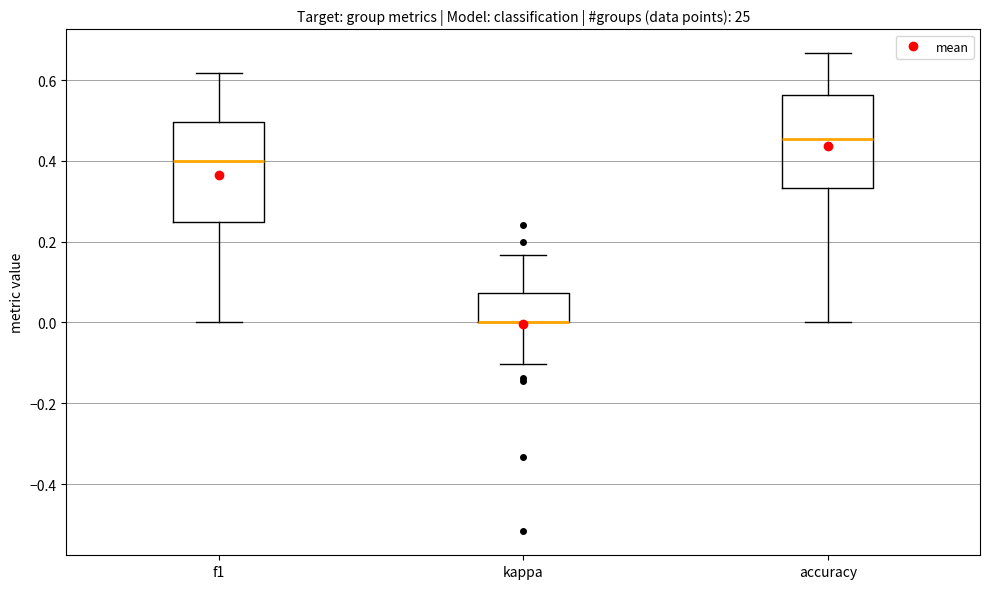

Reading left to right, read every box against the y-axis: the position of its median line, the range the box covers, and the ends of its whiskers. The values are not printed on the chart, so give them approximately, as read against the axis.

f1: median 0.40, box 0.26 to 0.50, whiskers 0.00 to 0.62
kappa: median 0.00 (drawn on the box's lower edge), box 0.00 to 0.08, whiskers -0.10 to 0.16
accuracy: median 0.46, box 0.34 to 0.56, whiskers 0.00 to 0.66